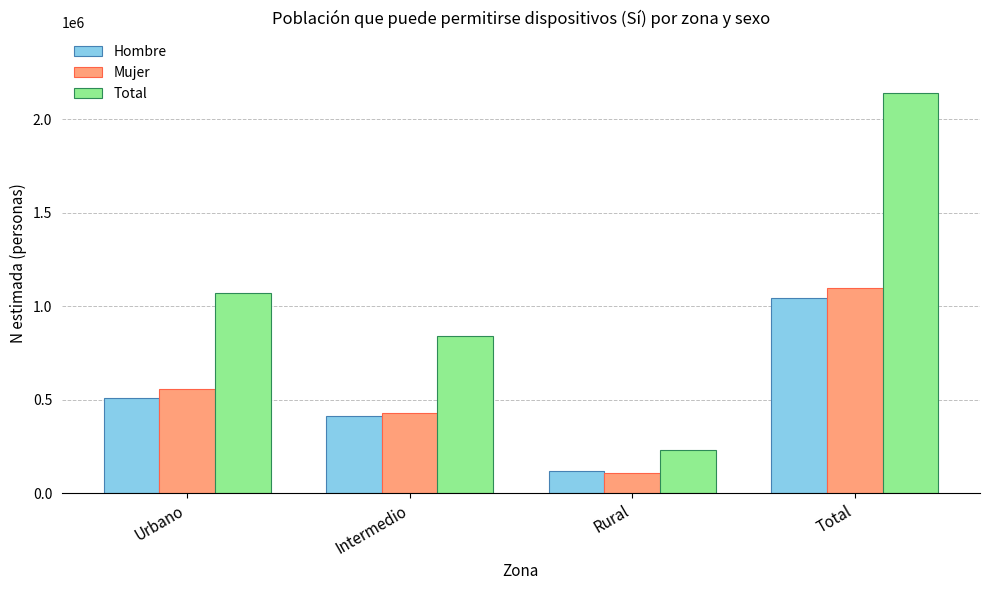

Between Urbano and Total, which series saw the biggest shift?

Total